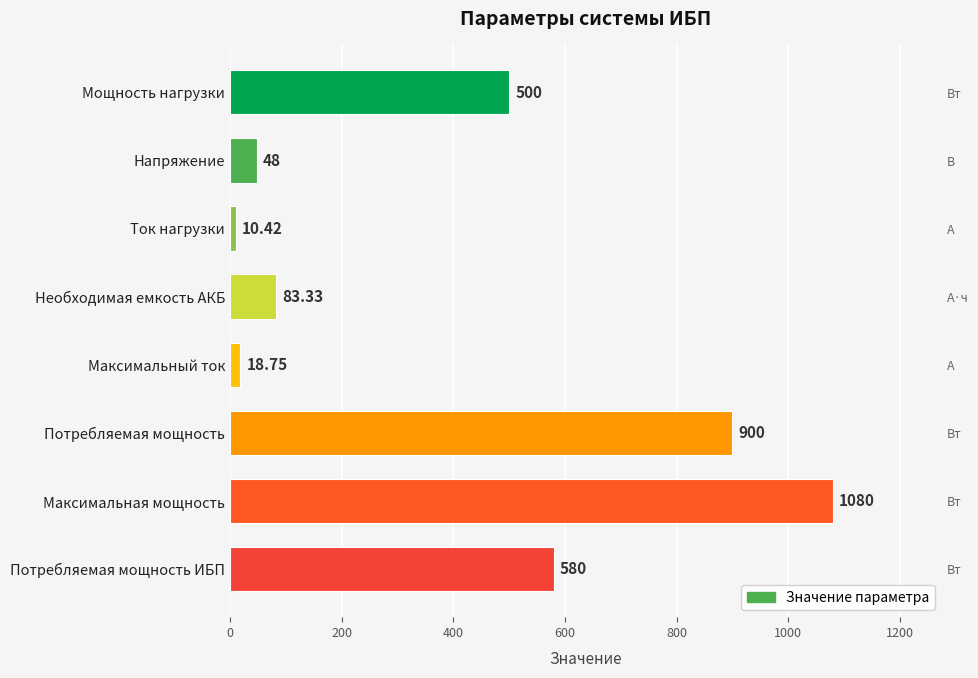

Reading left to right, list all the values displayed in this chart.

500.0	48.0	10.4	83.3	18.8	900.0	1080.0	580.0